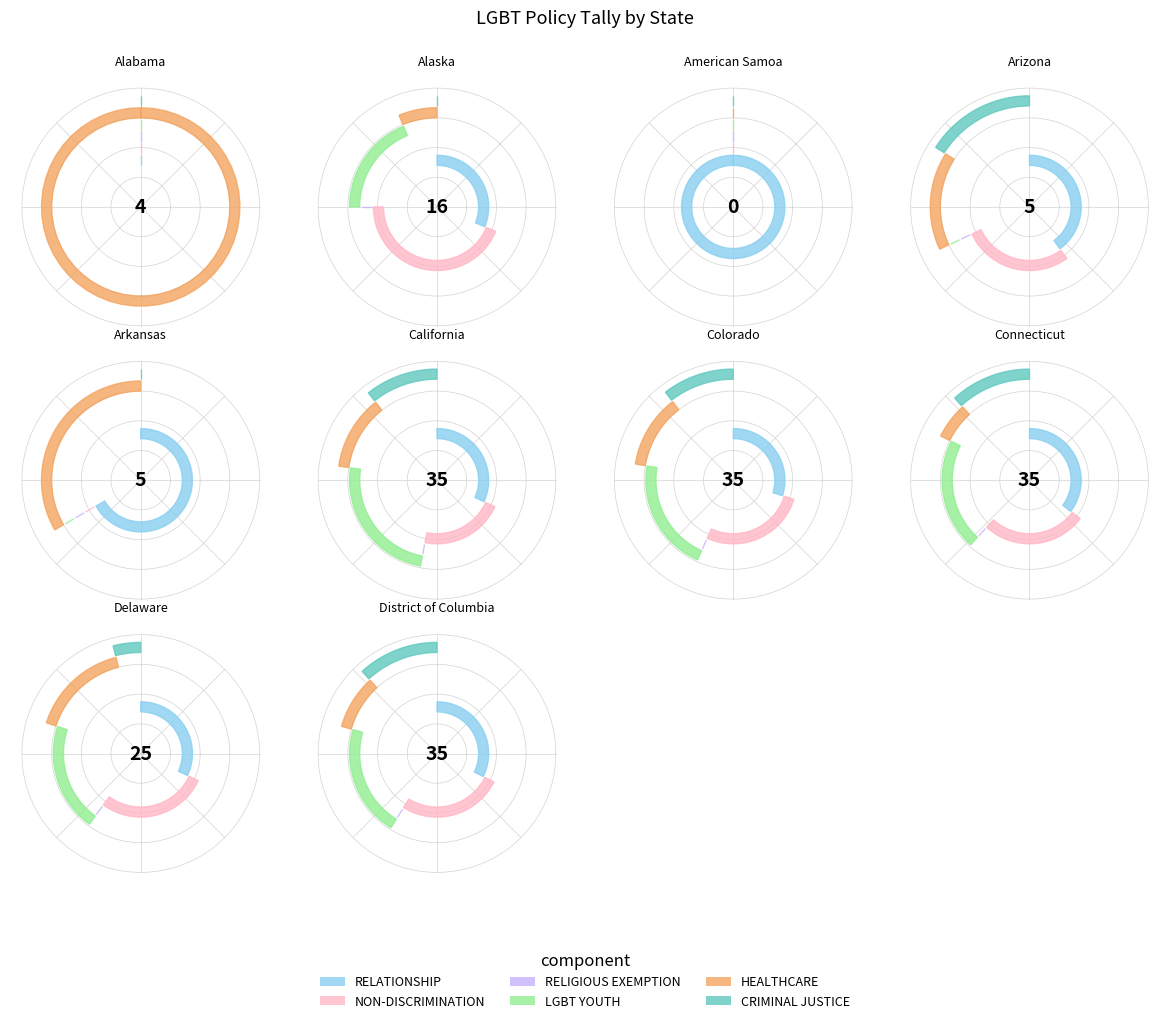

Count the number of slices in the pie.

10